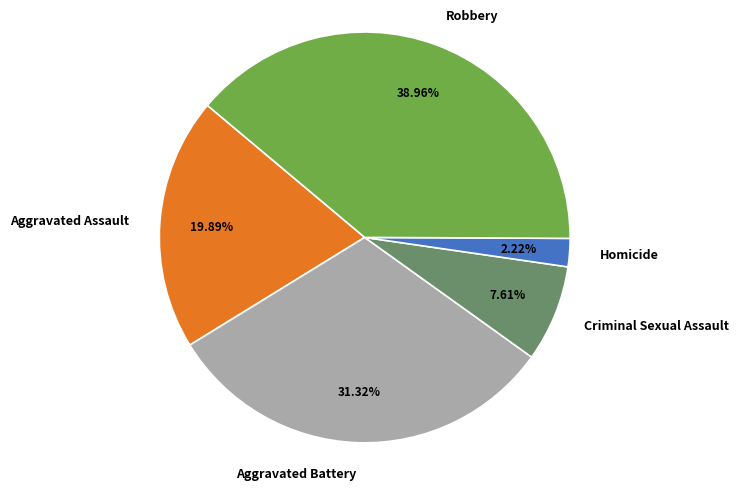

Which has a higher value, Homicide or Robbery?

Robbery